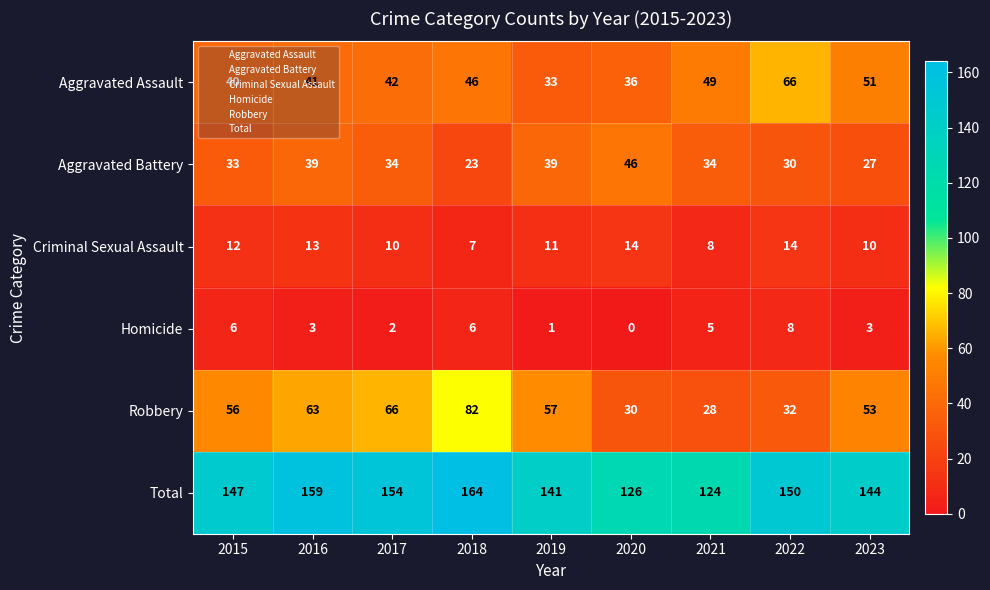

At which category does the chart reach its peak across all series?

2018